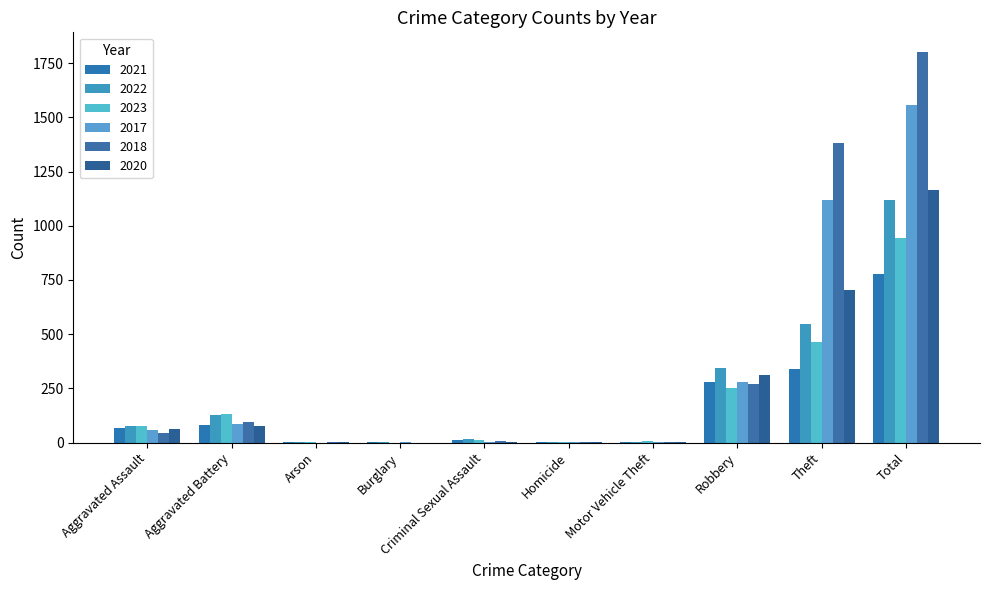

At which label does 2018 first exceed 46?

Aggravated Battery